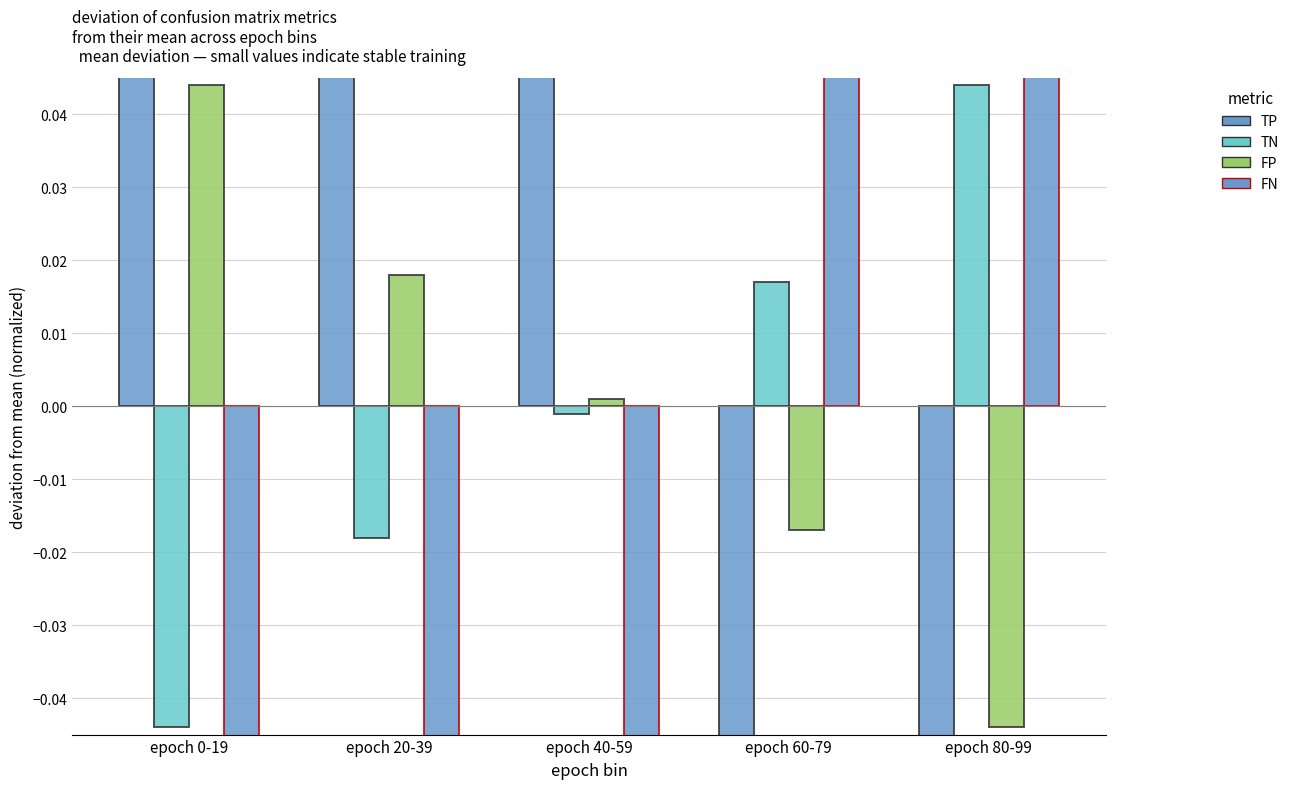

Where does the FN series first go above 0?

epoch 60-79